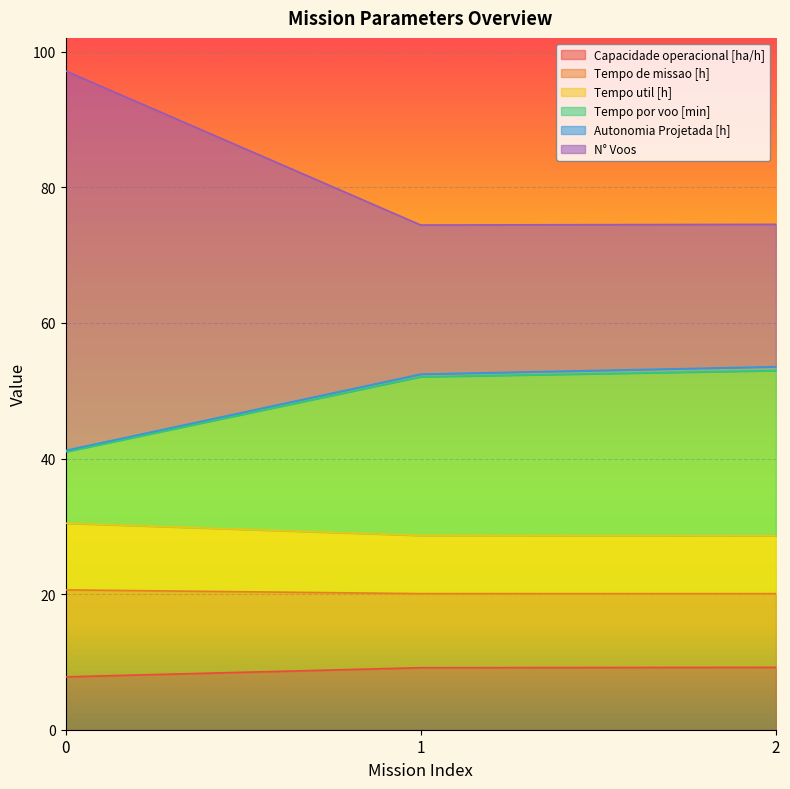

What is the maximum value for Capacidade operacional [ha/h]?

9.2